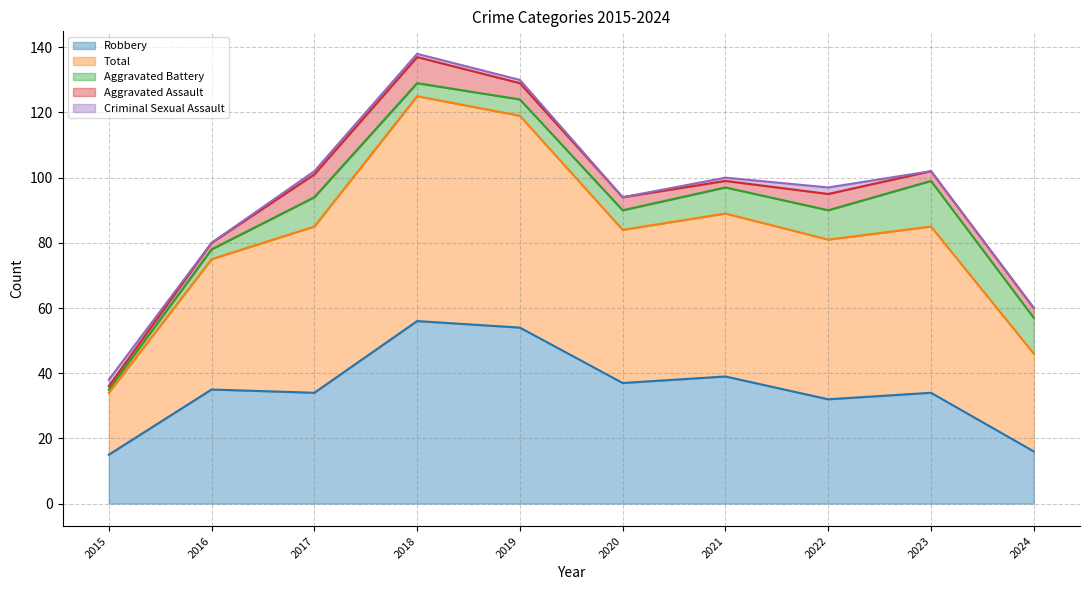

What is the difference between the highest and lowest values at 2017?

50